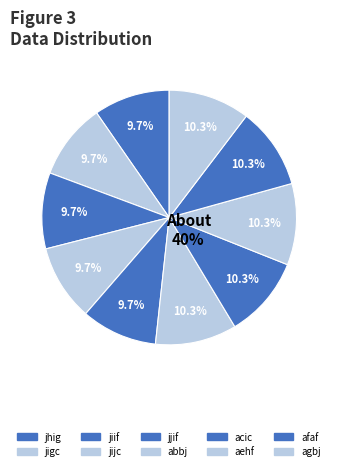

Is there a majority slice in this chart?

No